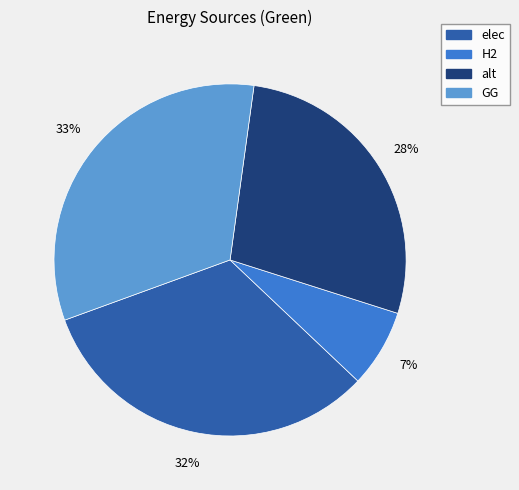

Do H2 and alt together represent more than half of the pie?

No